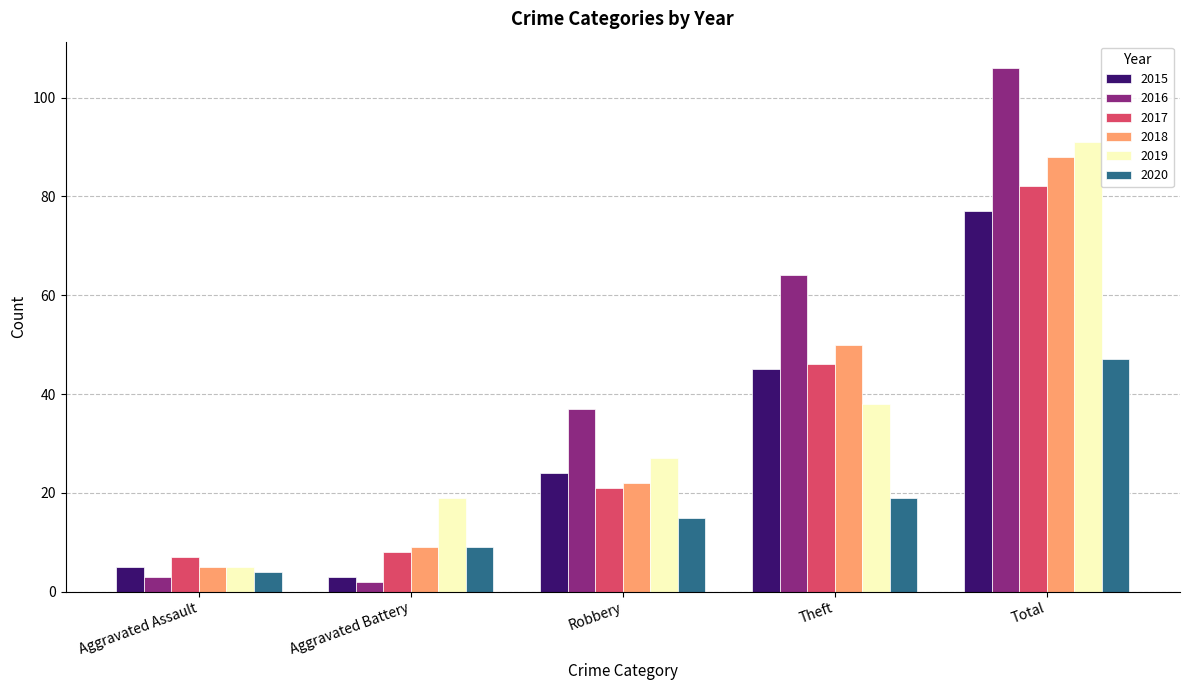

Reading right to left, list all the values displayed in this chart.

2015: Total=77	Theft=45	Robbery=24	Aggravated Battery=3	Aggravated Assault=5
2016: Total=106	Theft=64	Robbery=37	Aggravated Battery=2	Aggravated Assault=3
2017: Total=82	Theft=46	Robbery=21	Aggravated Battery=8	Aggravated Assault=7
2018: Total=88	Theft=50	Robbery=22	Aggravated Battery=9	Aggravated Assault=5
2019: Total=91	Theft=38	Robbery=27	Aggravated Battery=19	Aggravated Assault=5
2020: Total=47	Theft=19	Robbery=15	Aggravated Battery=9	Aggravated Assault=4